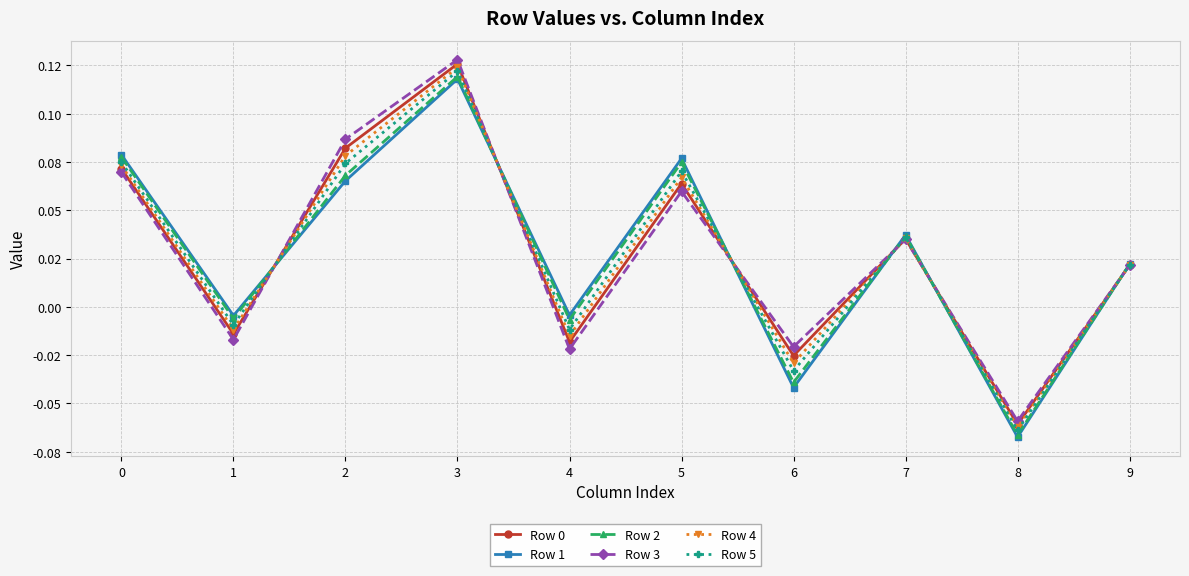

Does the chart have visible grid lines?

Yes